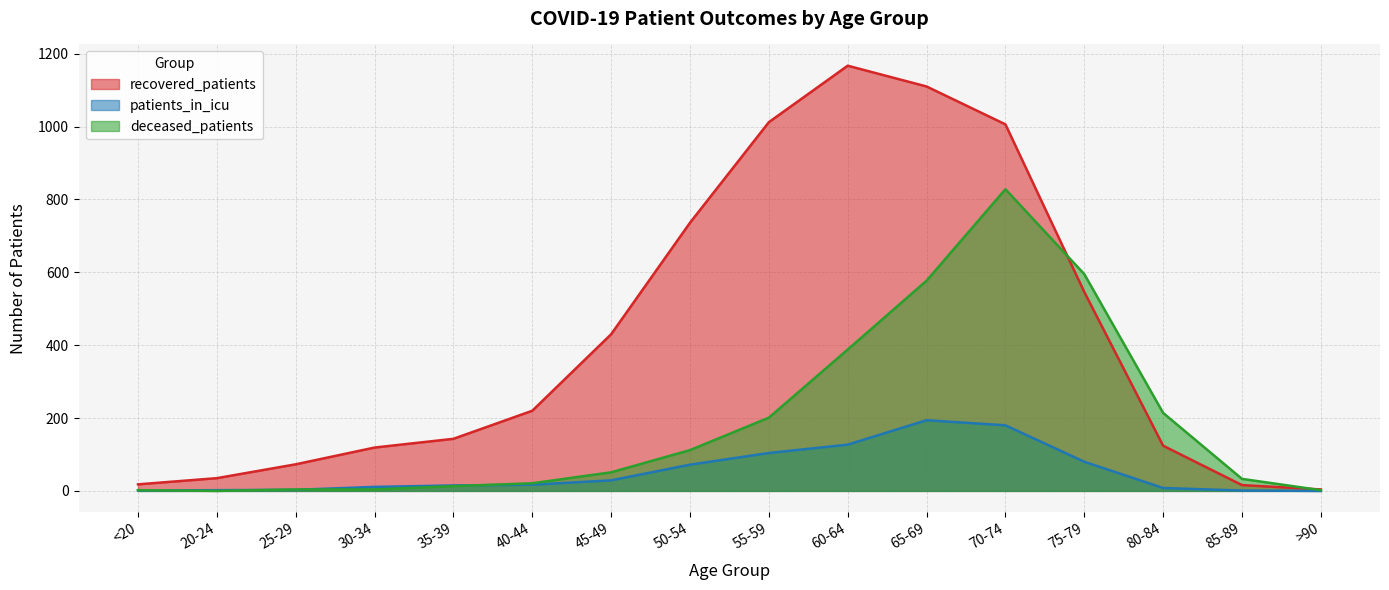

Is the value of recovered_patients at 40-44 greater than the value of patients_in_icu at 70-74?

Yes